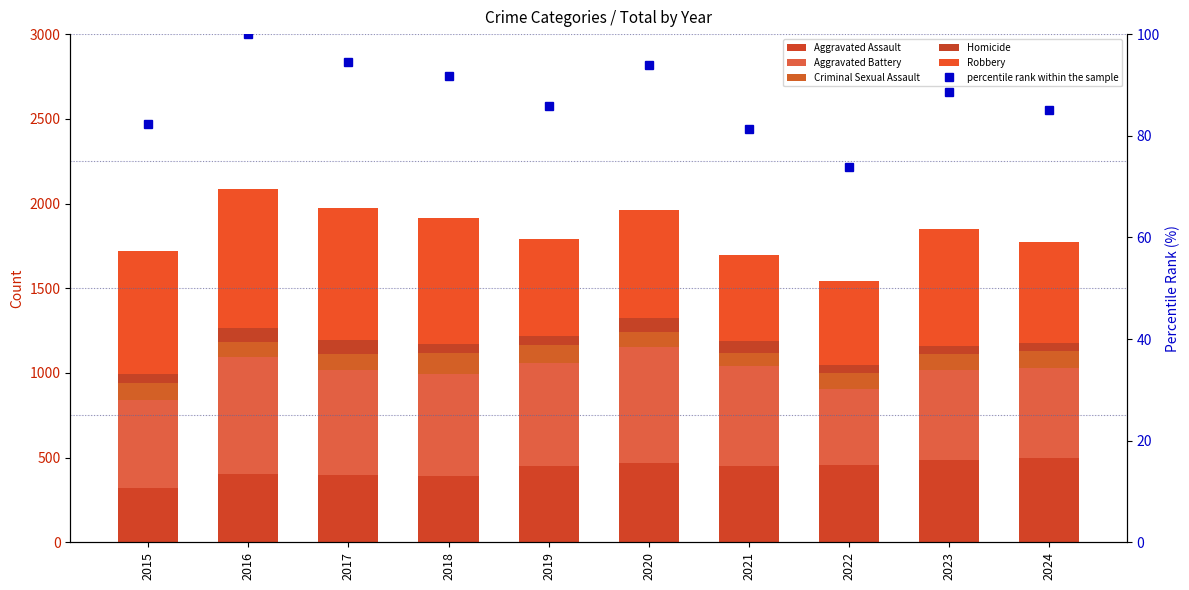

How many distinct data groups are displayed?

6